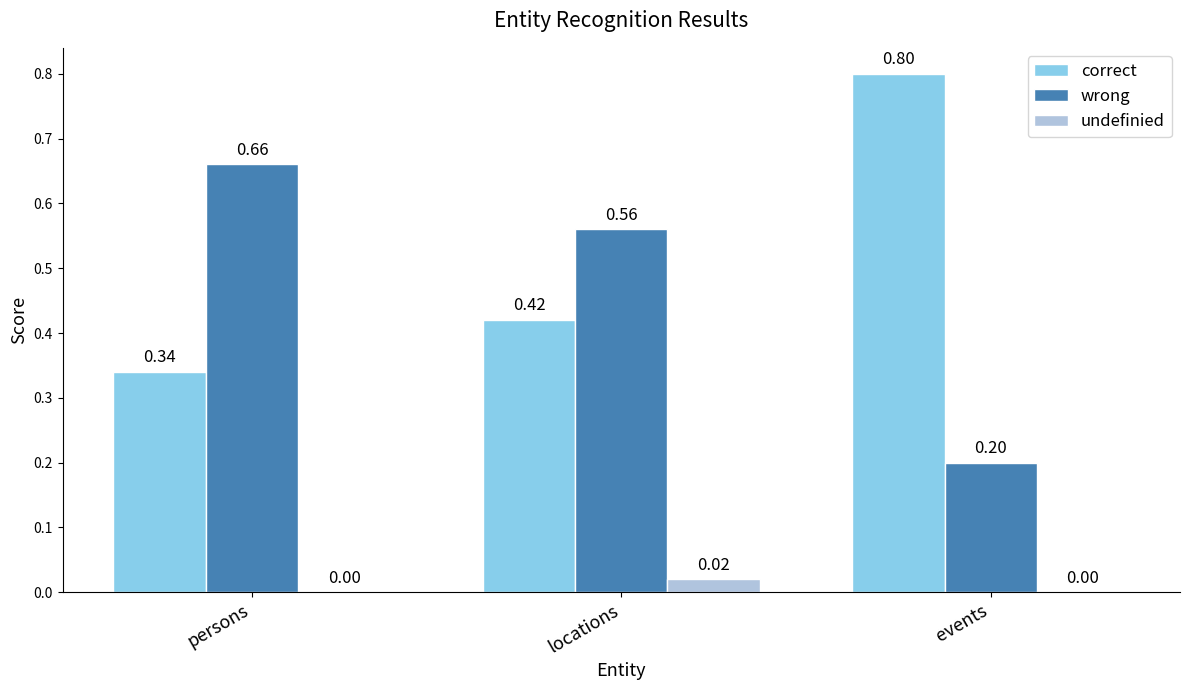

How many distinct data groups are displayed?

3